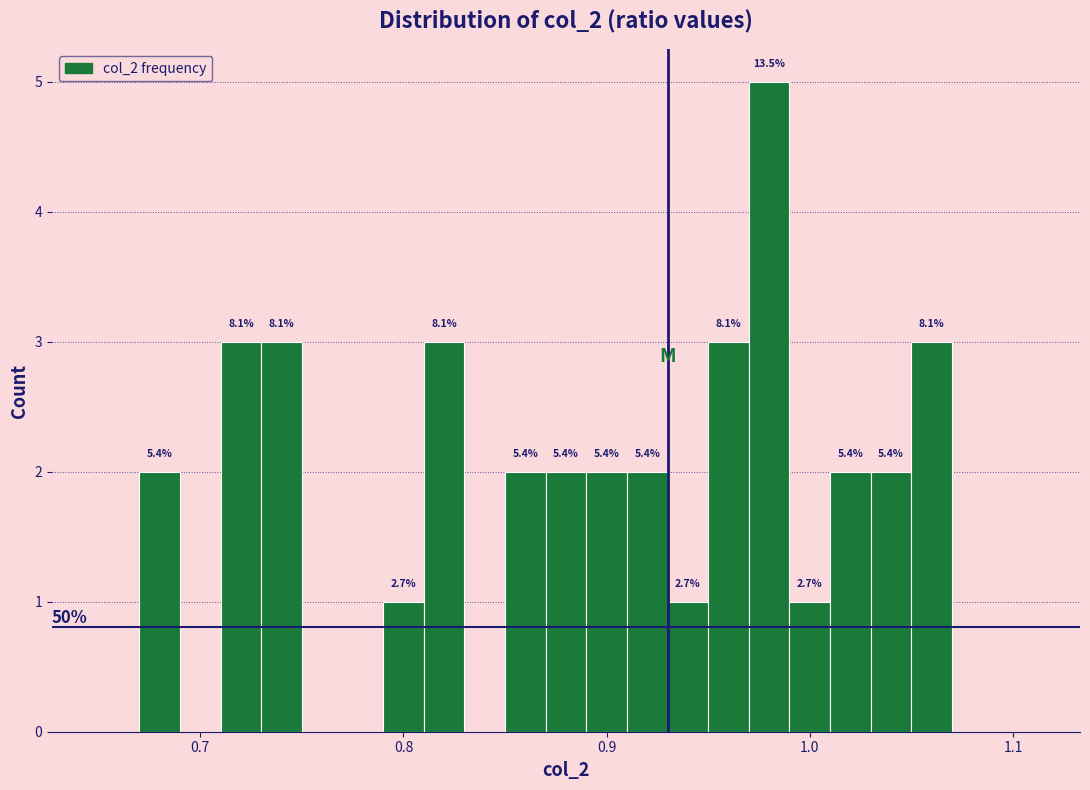

Read against the x-axis, roughly where is the centre of the tallest bar?

0.98